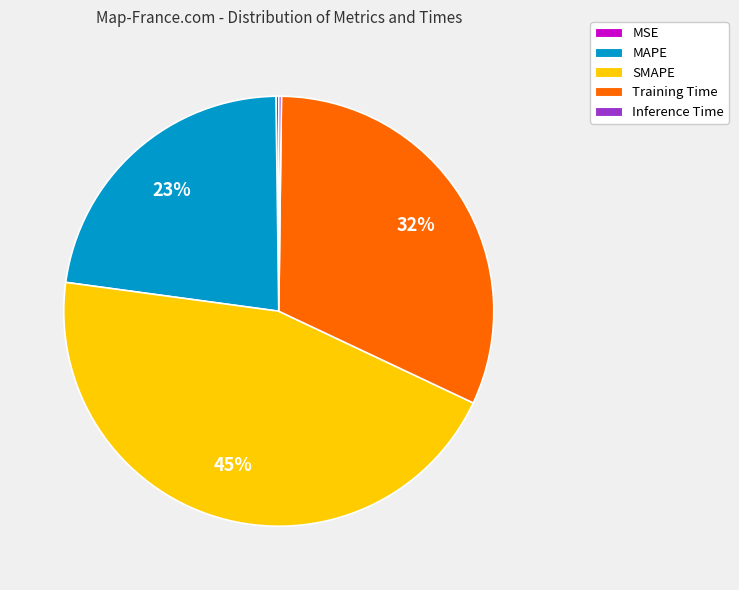

Does Training Time represent more than half of the total?

No